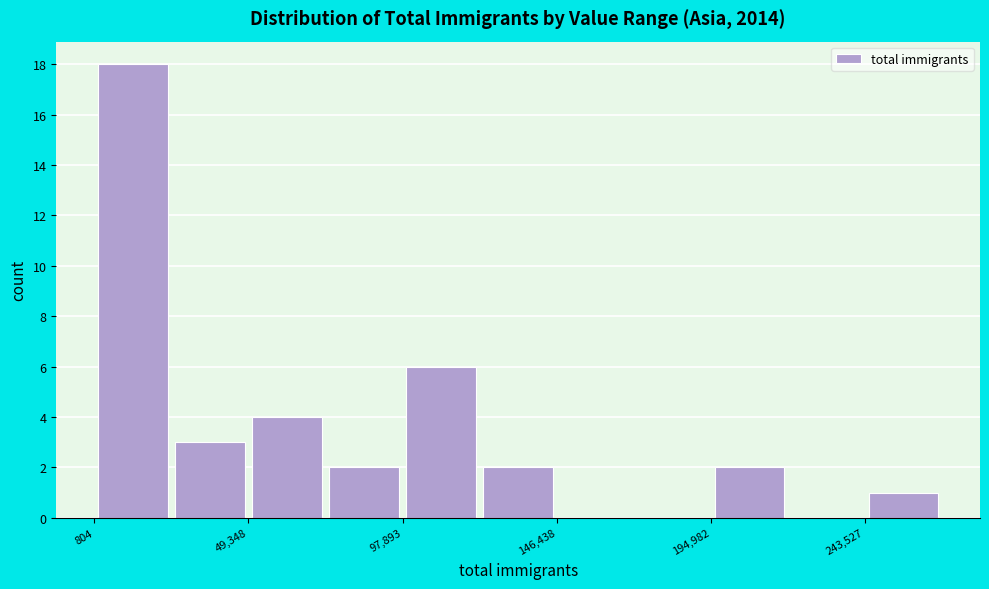

How tall is the bar that spans 0 to 25000 on the x-axis? Neither the bar edges nor the heights are printed on the chart, so give them approximately, as read against the axes.

18